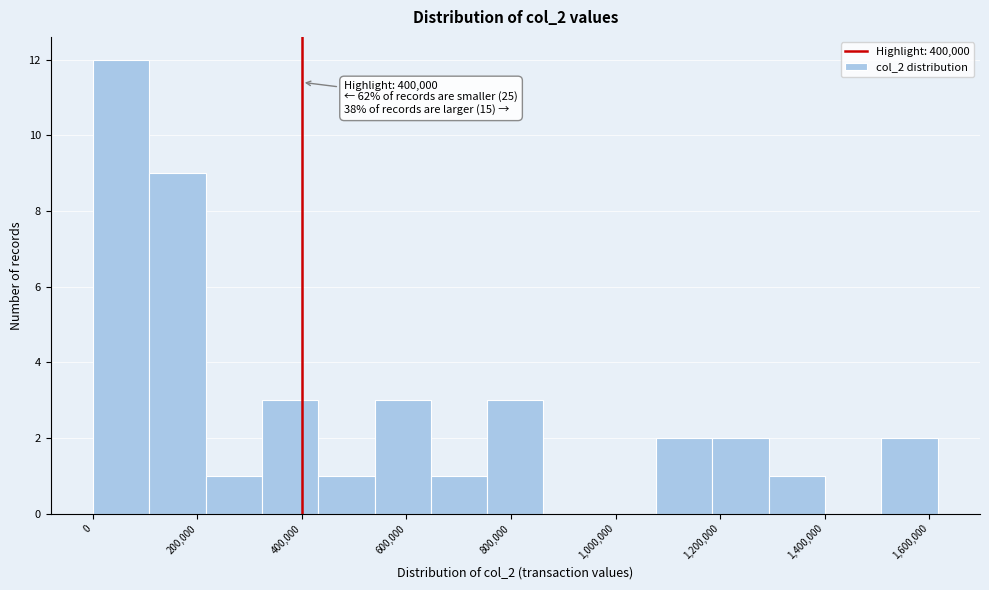

Over which range of the x-axis is the bar tallest?

0 to 100000